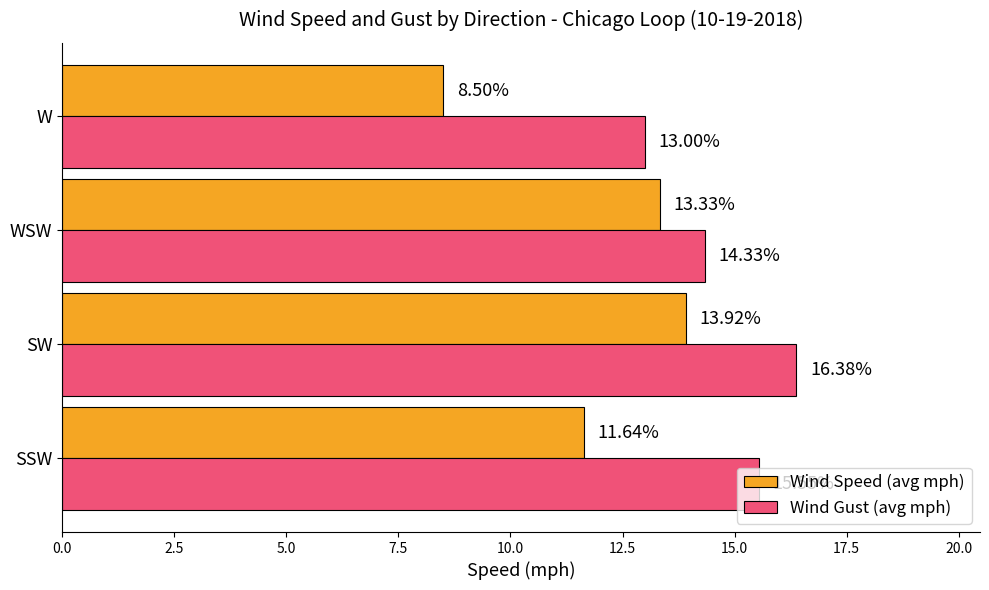

How many series are shown in this chart?

2